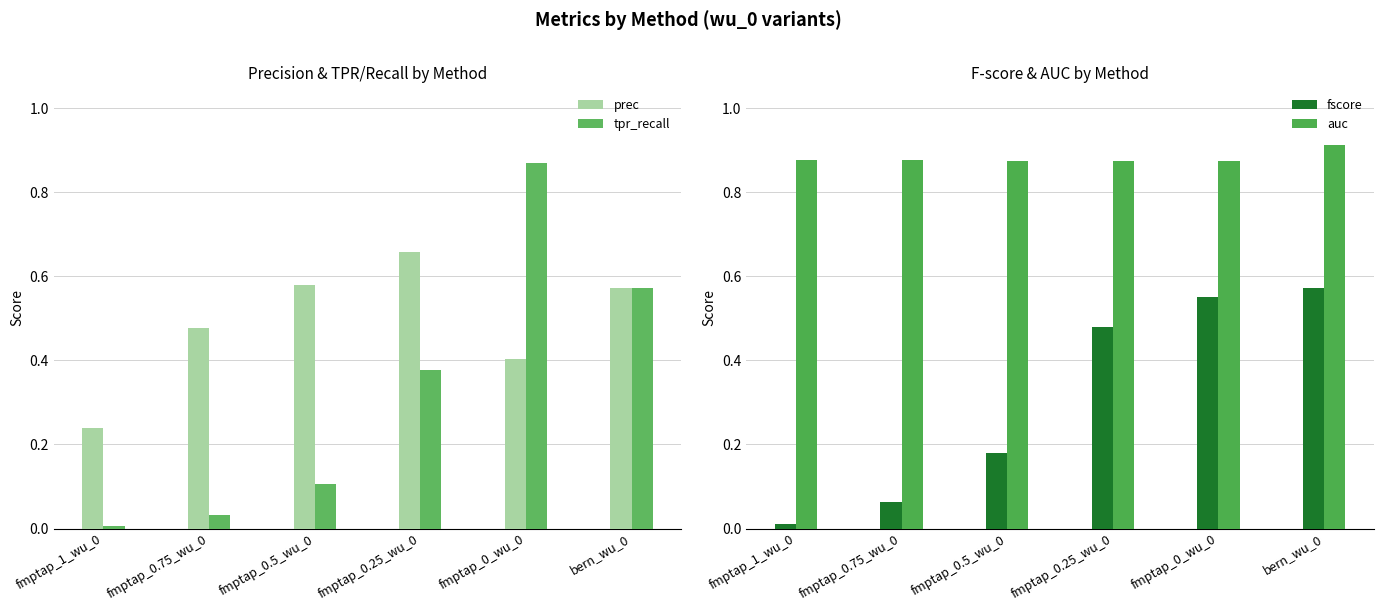

At how many categories does at least one series exceed 0?

6